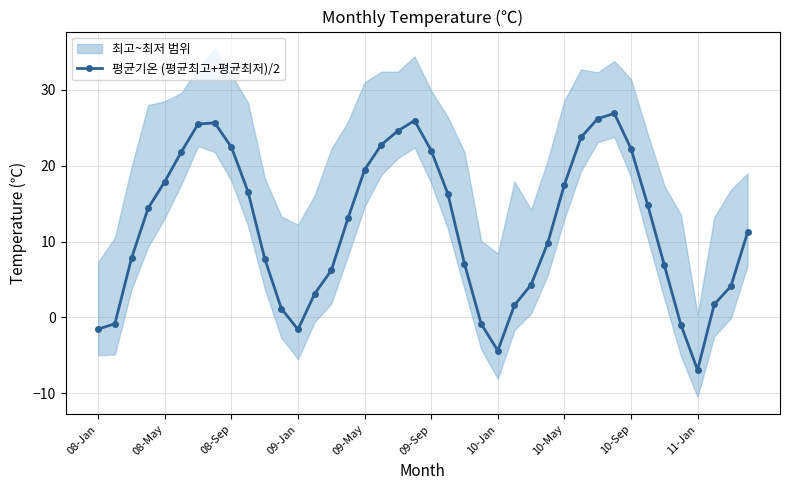

The value of 평균기온 (평균최고+평균최저)/2 at 09-Jan is -1.6. True or false?

True